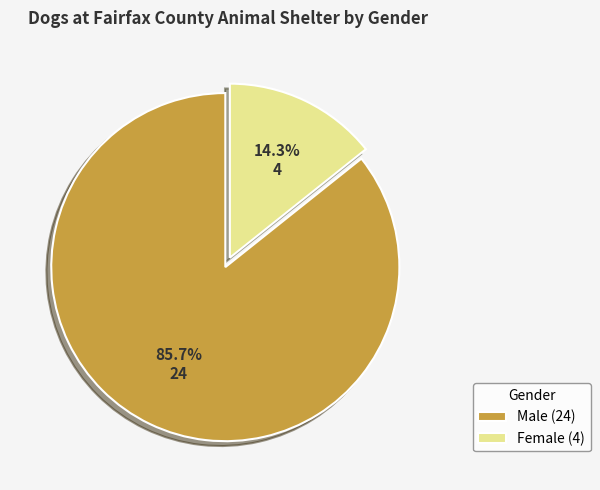

Rank the categories by value from highest to lowest.

Male, Female